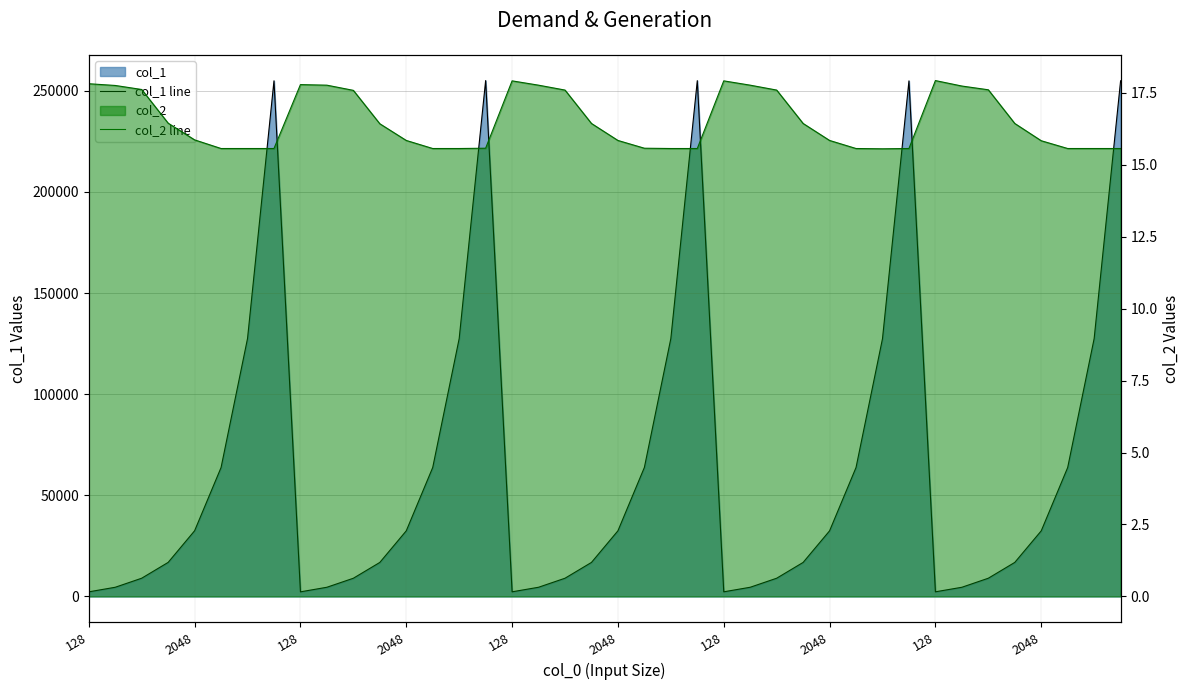

Which has a higher value, 128 or 128?

128